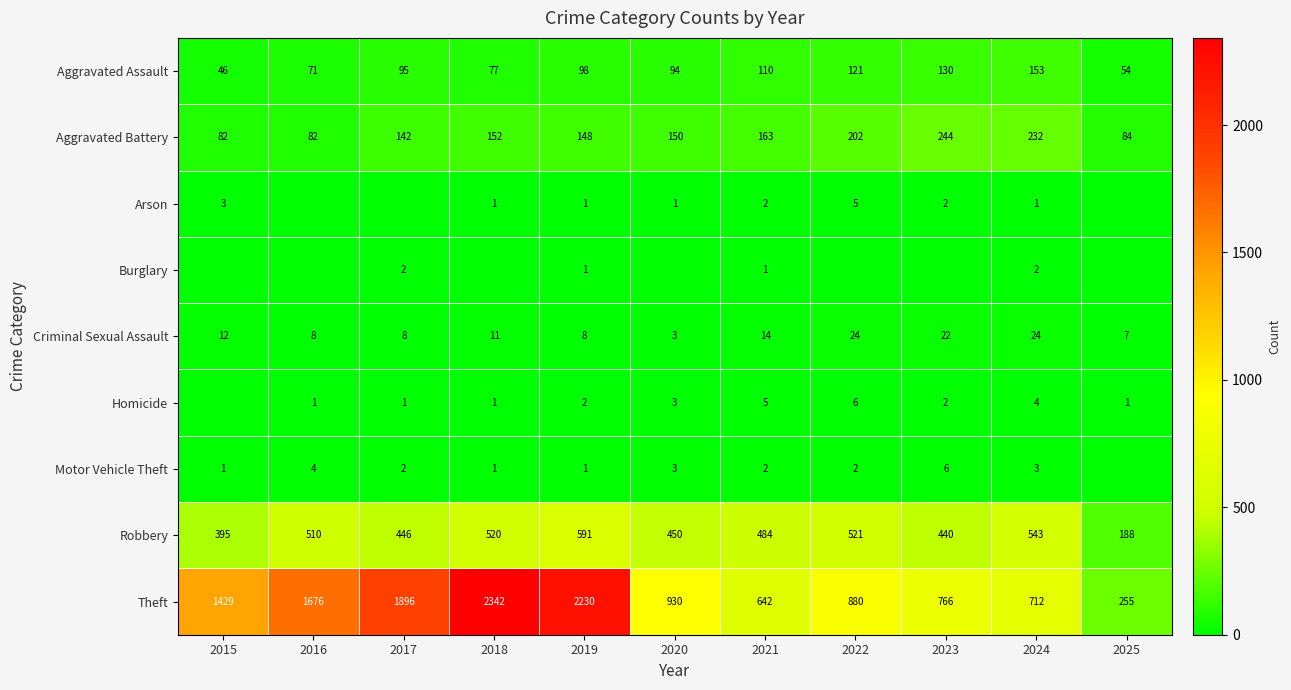

What is the sum of the Aggravated Assault values at 2018 and 2021?

187